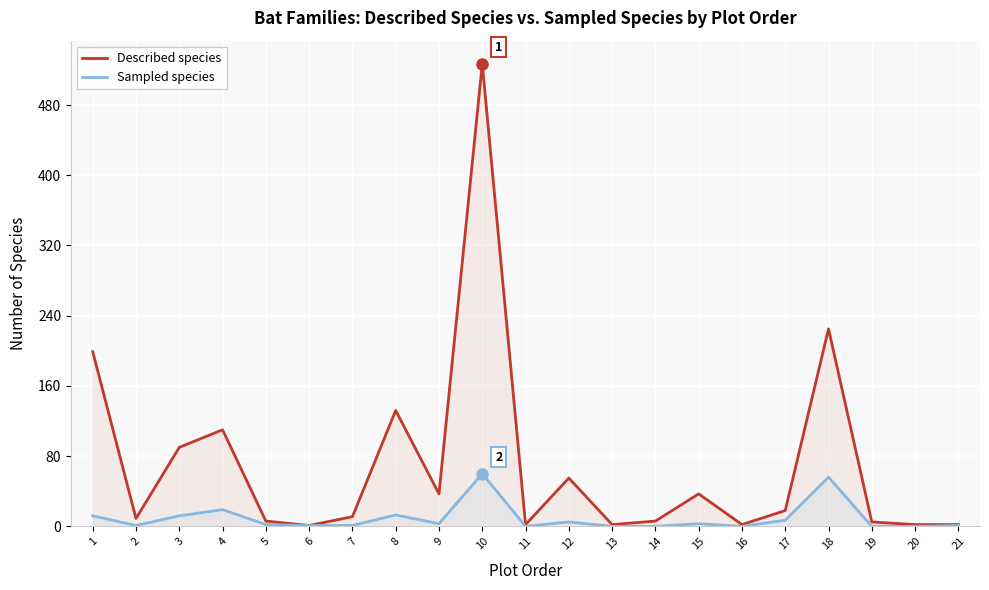

The value of Described species at 4 is 110. True or false?

True